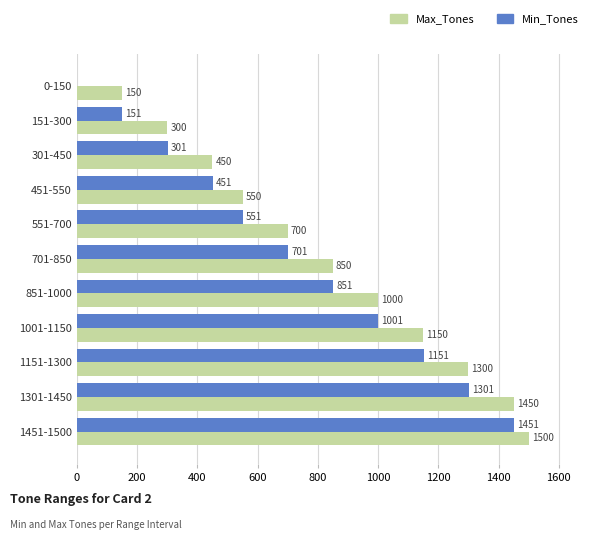

True or false: Min_Tones has a value of 1451 at 1451-1500.

True